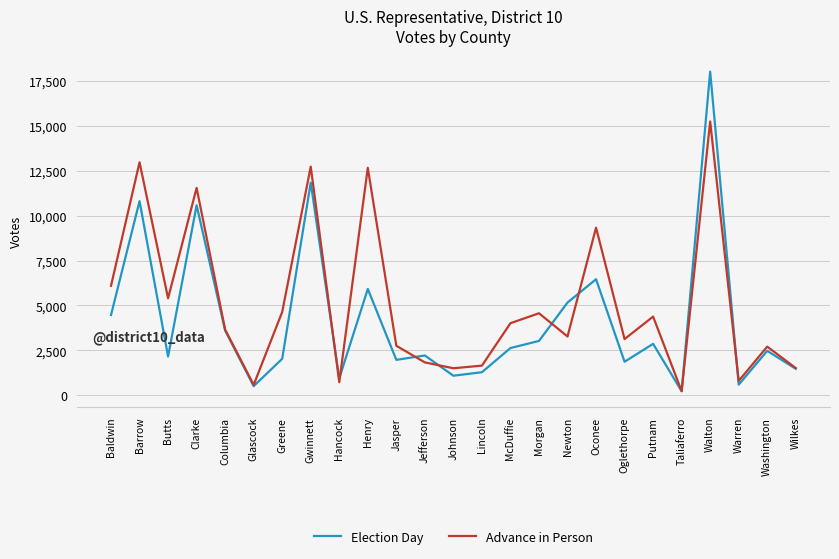

Which series has the widest spread of values?

Election Day